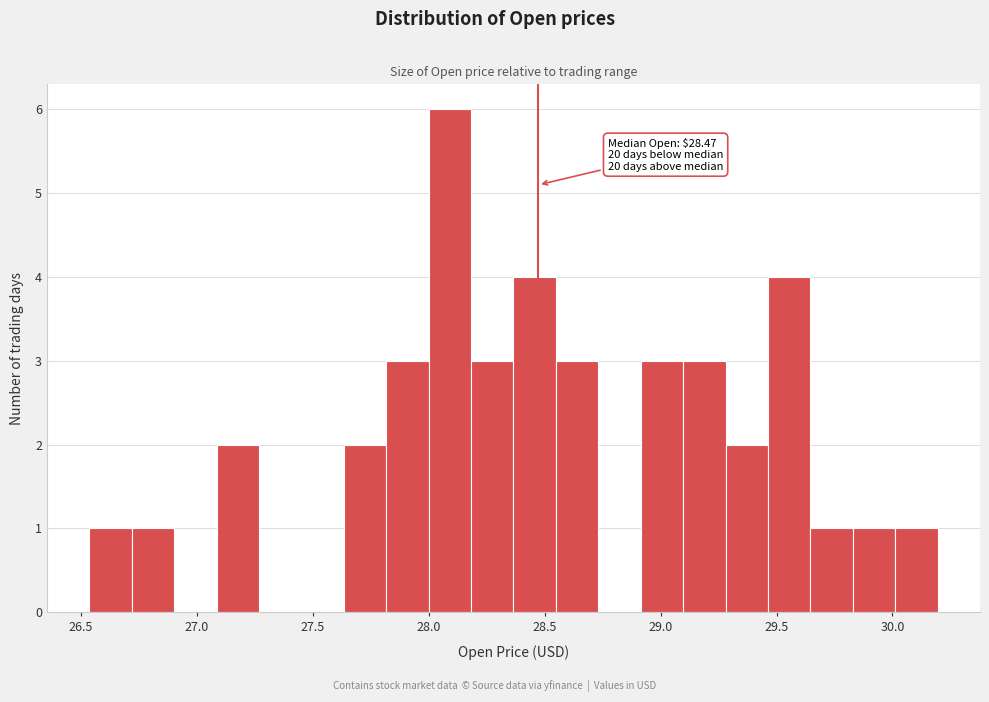

Around what value on the x-axis is the tallest bar? Give the approximate position of its centre, as read against the axis.

28.10